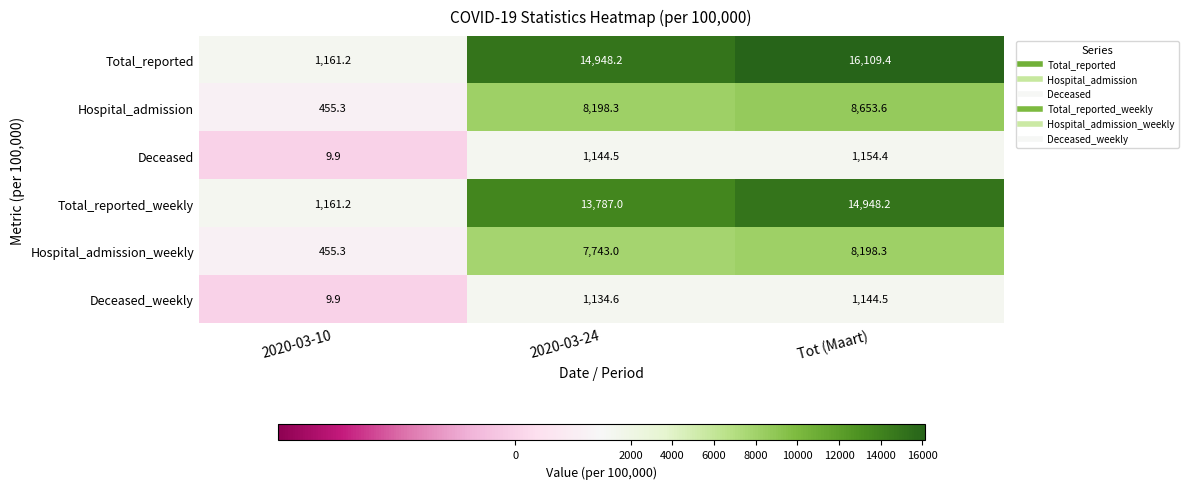

Count the number of data series in this chart.

6